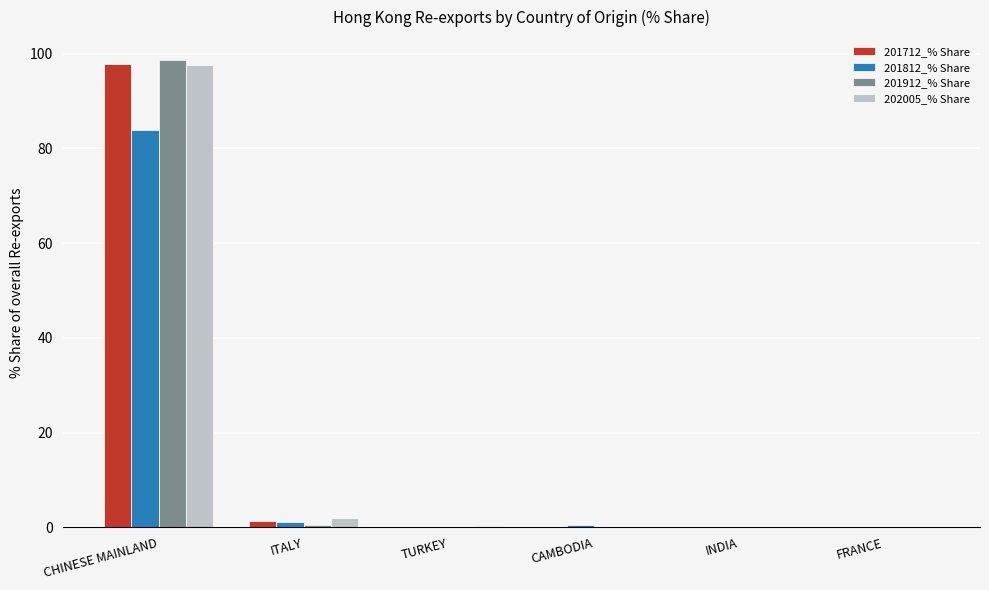

What is the sum of all 201912_% Share values?

99.2